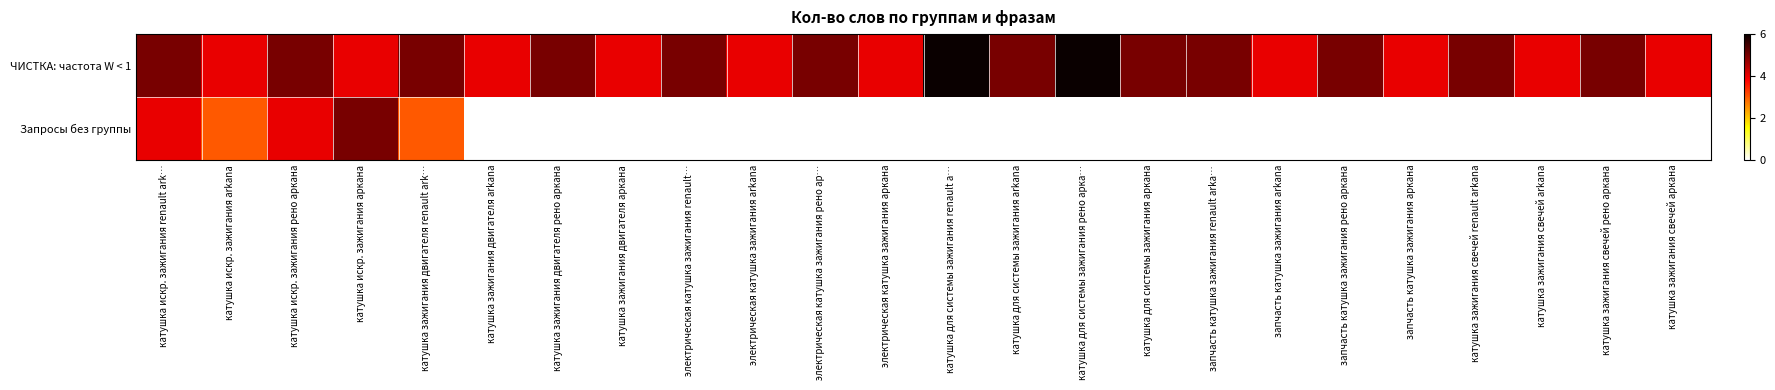

What is the sum of the ЧИСТКА: частота W < 1 values at катушка зажигания двигателя рено аркана and катушка зажигания свечей renault arkana?

10.0